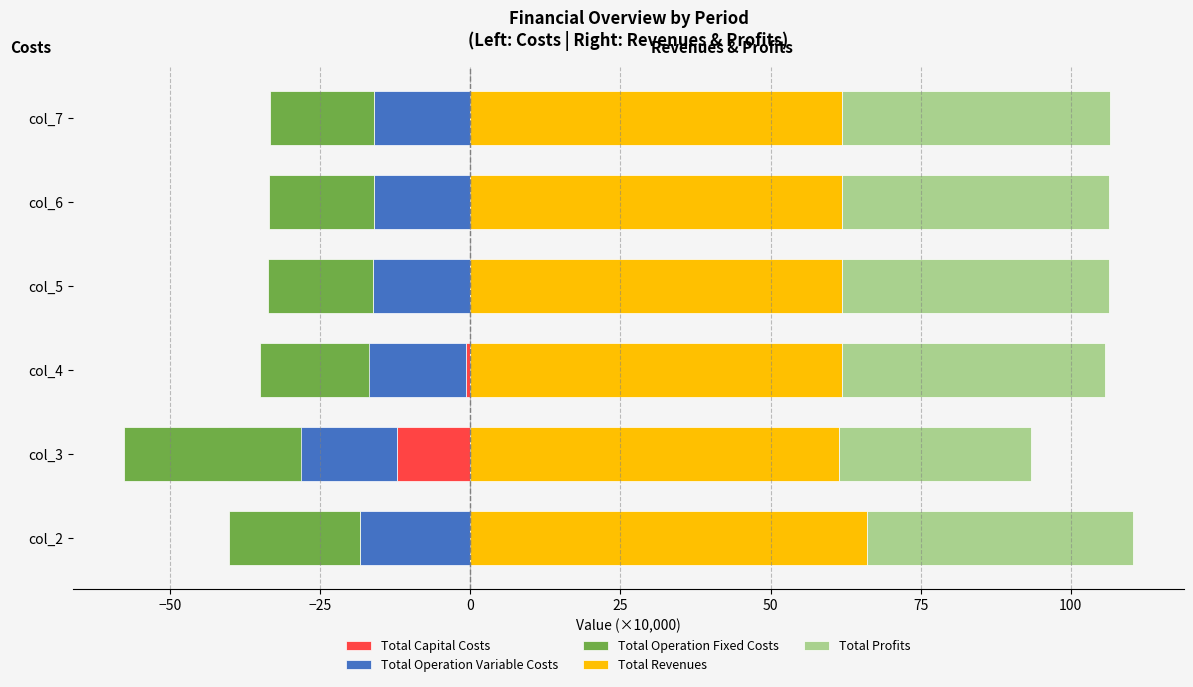

What is the average value of the Total Revenues series?

62.5